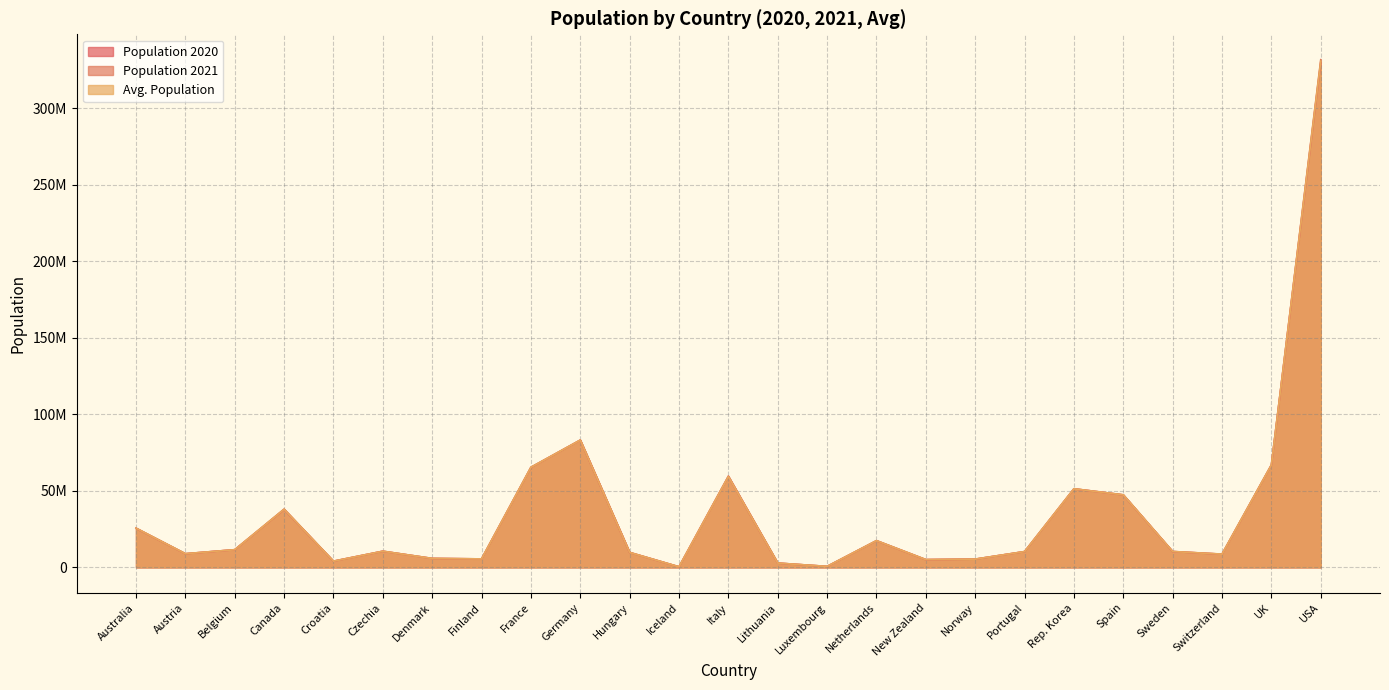

How many intersections are there between Population 2021 and Avg. Population?

10